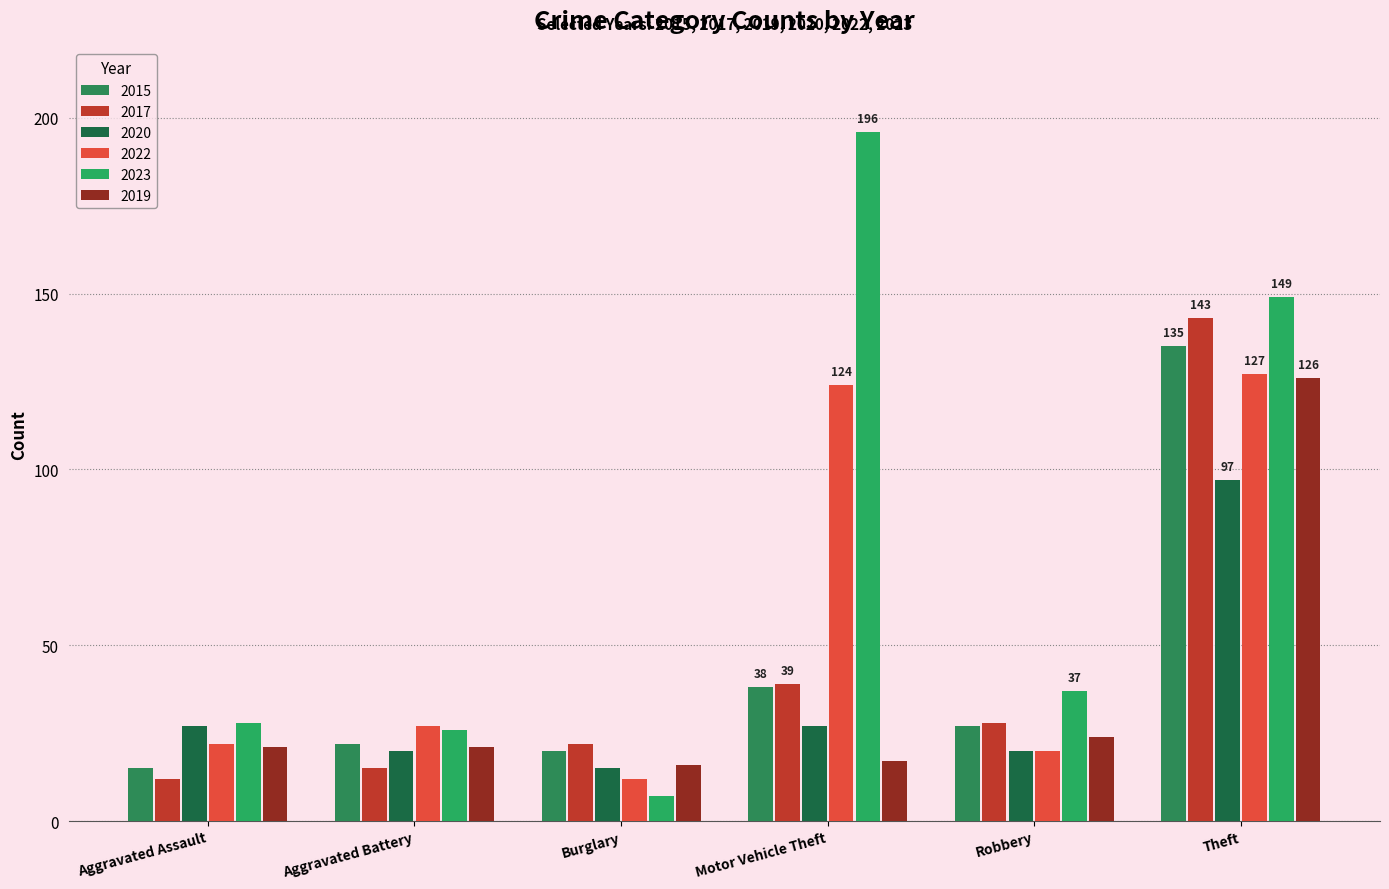

Which series has the widest spread of values?

2023